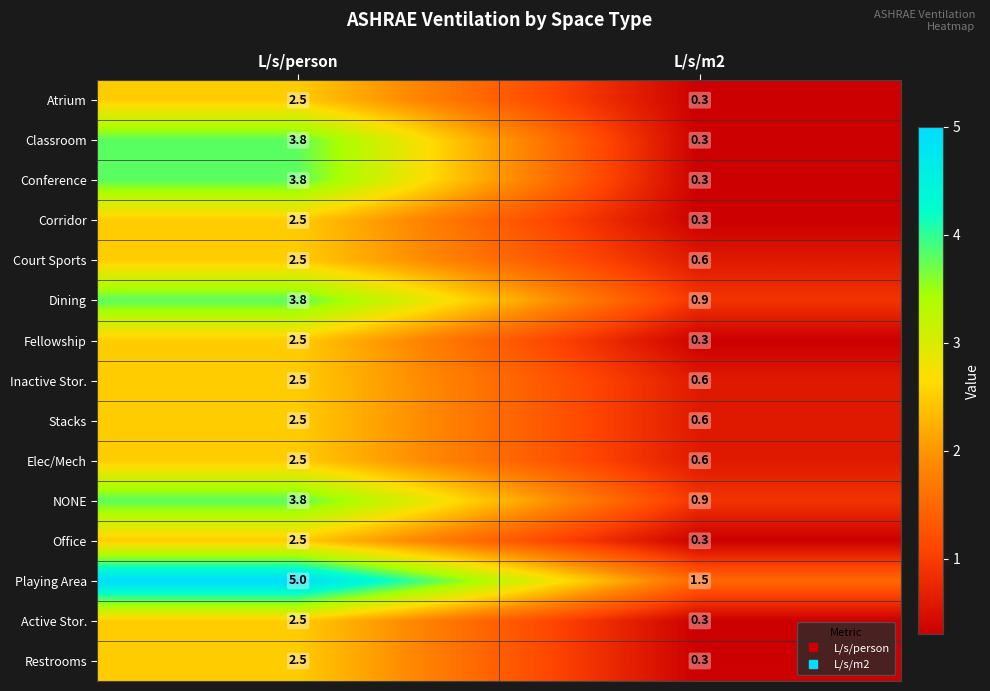

Reading left to right, extract all data points from this chart.

Atrium: 2.5	0.3
Classroom: 3.8	0.3
Conference: 3.8	0.3
Corridor: 2.5	0.3
Court Sports: 2.5	0.6
Dining: 3.8	0.9
Fellowship: 2.5	0.3
Inactive Stor.: 2.5	0.6
Stacks: 2.5	0.6
Elec/Mech: 2.5	0.6
NONE: 3.8	0.9
Office: 2.5	0.3
Playing Area: 5.0	1.5
Active Stor.: 2.5	0.3
Restrooms: 2.5	0.3